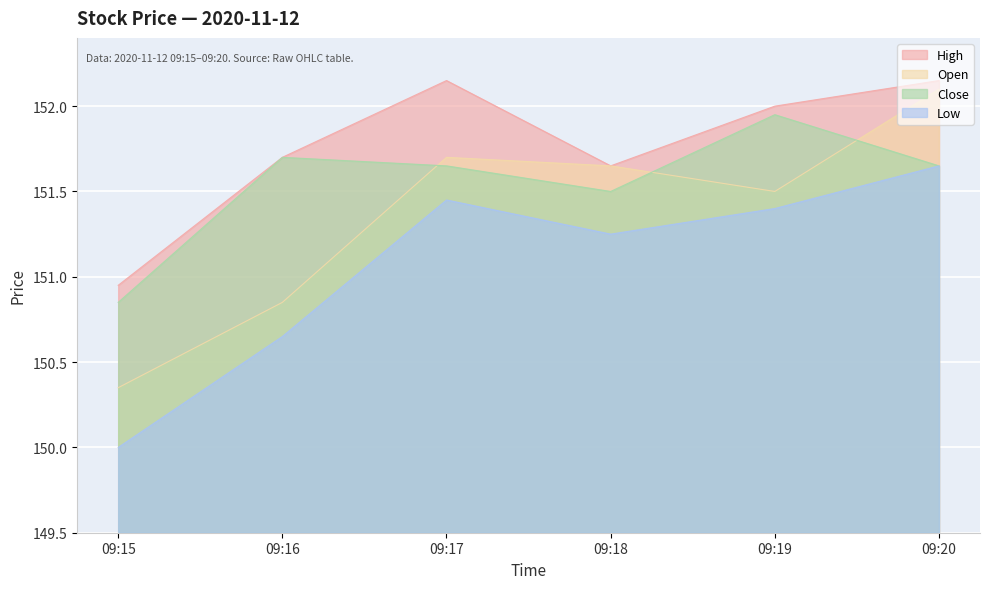

Is the value of Close at 09:15 greater than the value of High at 09:17?

No